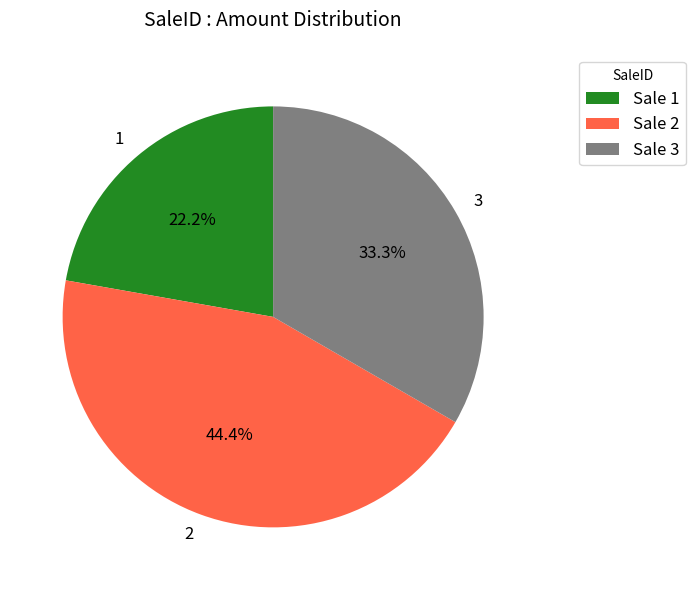

To the nearest percent, what is the average slice percentage?

33%